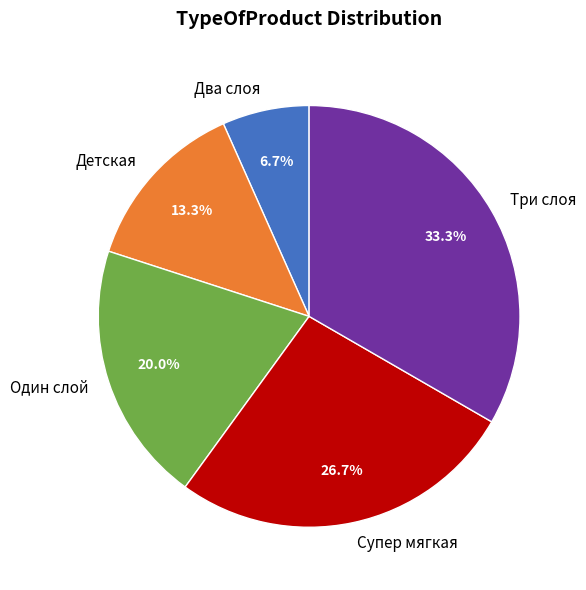

Count the number of slices in the pie.

5